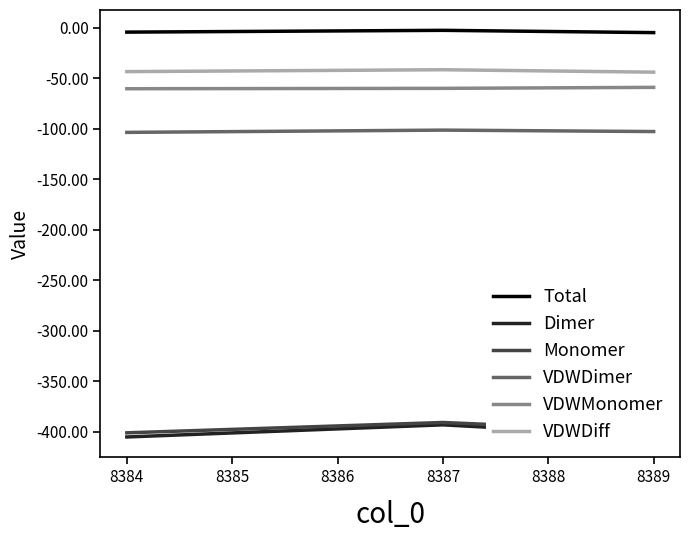

How many lines are shown in the chart?

6